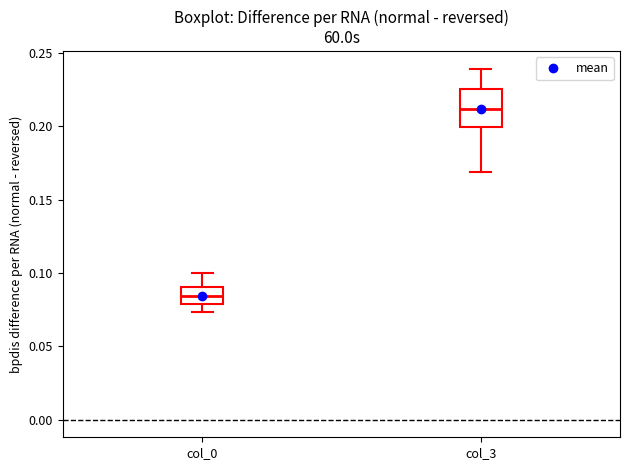

Reading left to right, transcribe this box plot: for each box, give where its median line is, the range the box spans, and where its two whiskers end, as read against the y-axis. The values are not printed on the chart, so give them approximately, as read against the axis.

col_0: median 0.085, box 0.080 to 0.090, whiskers 0.075 to 0.100
col_3: median 0.210, box 0.200 to 0.225, whiskers 0.170 to 0.240